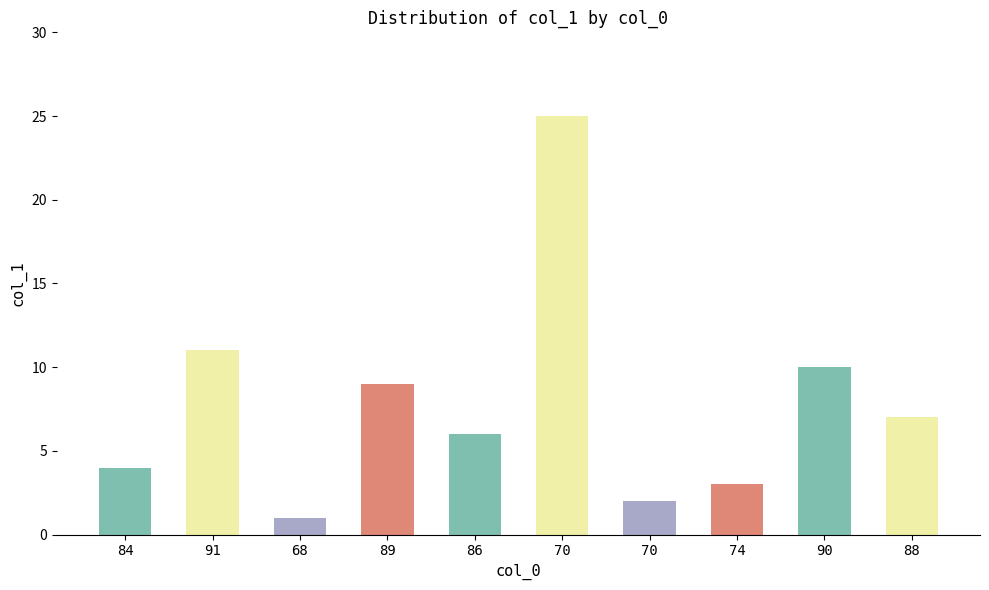

How many data points are less than 7?

5